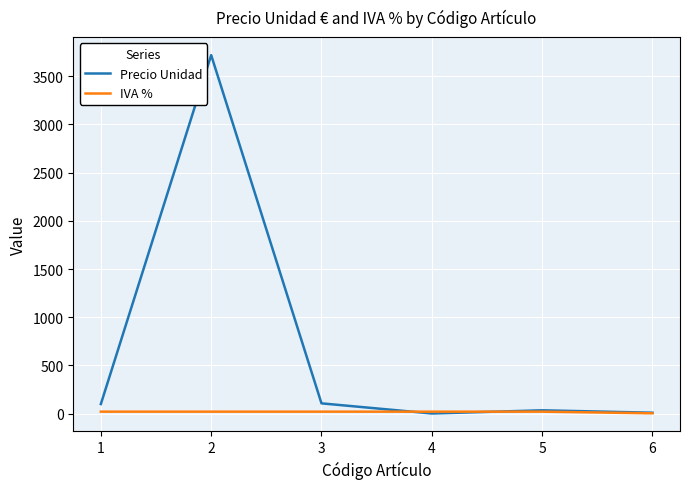

Which category has the highest value across all series?

2